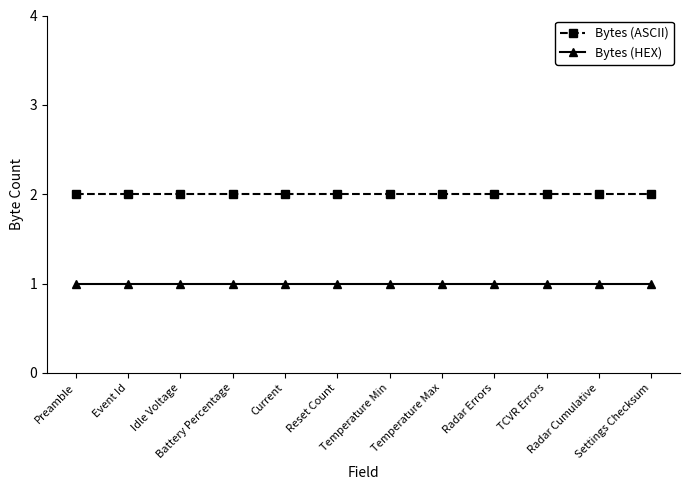

What is the sum of all Bytes (HEX) values?

12